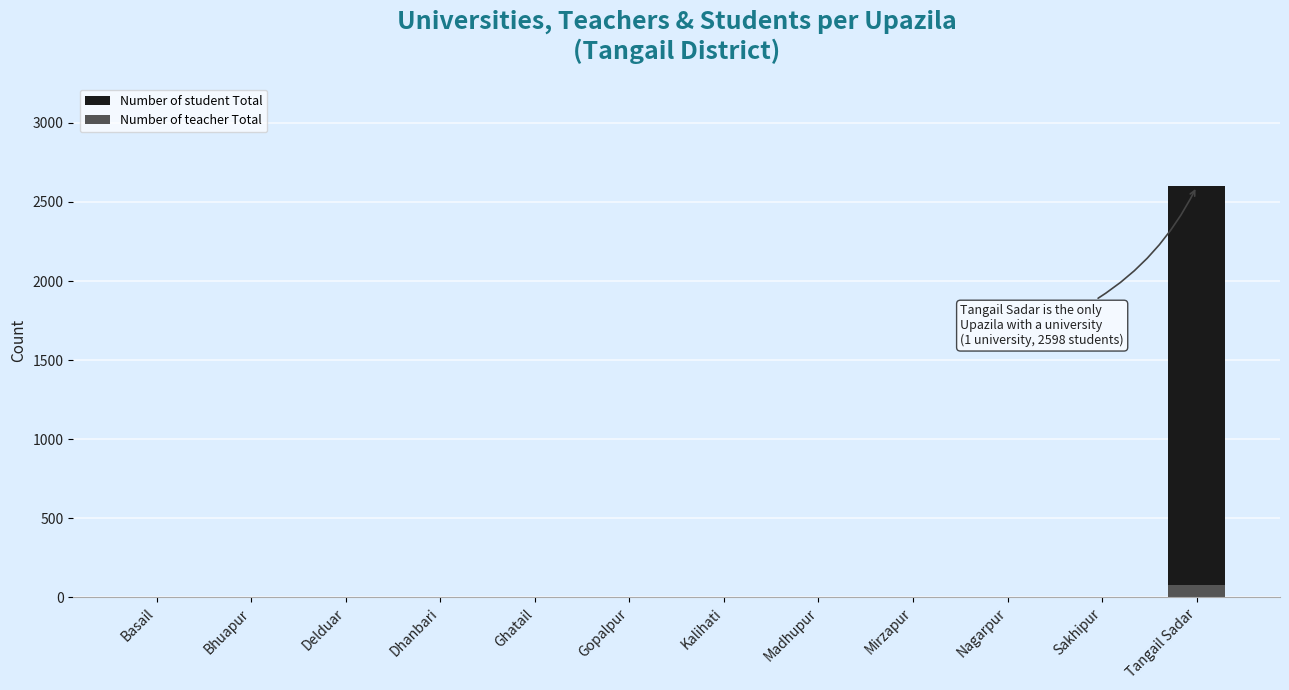

Reading right to left, what are all the values shown in this chart?

Number of student Total: 2598	0	0	0	0	0	0	0	0	0	0	0
Number of teacher Total: 79	0	0	0	0	0	0	0	0	0	0	0